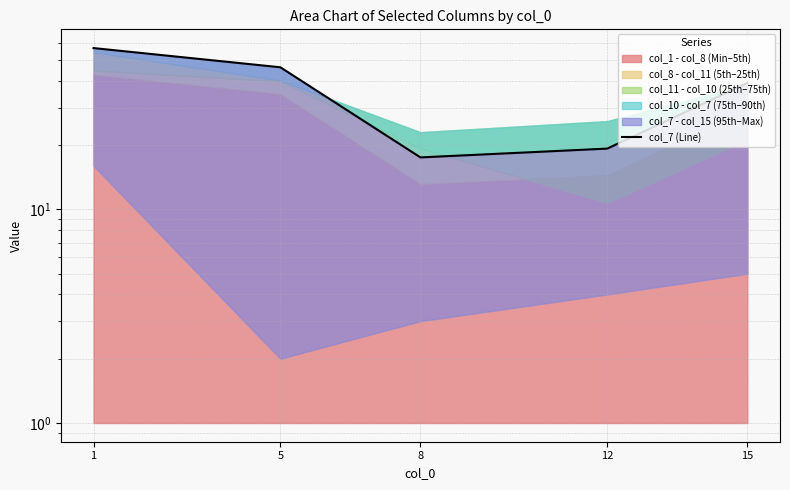

How many points are lower than both their immediate neighbors (excluding endpoints)?

1